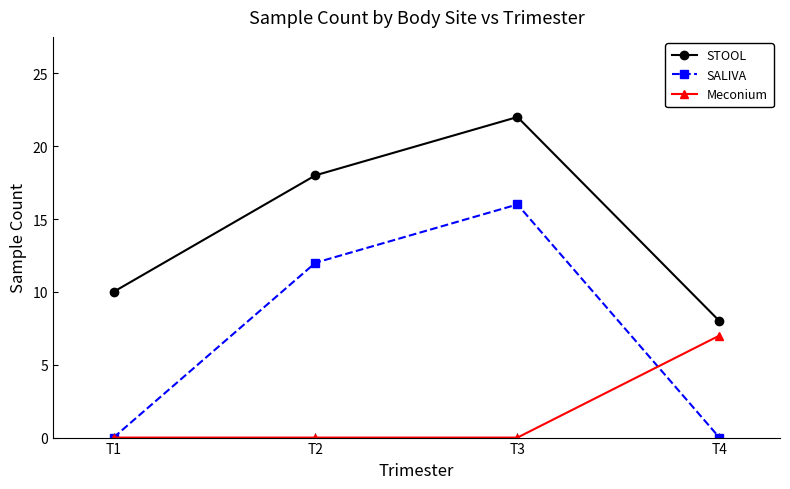

Which category has the lowest value in the STOOL series?

T4